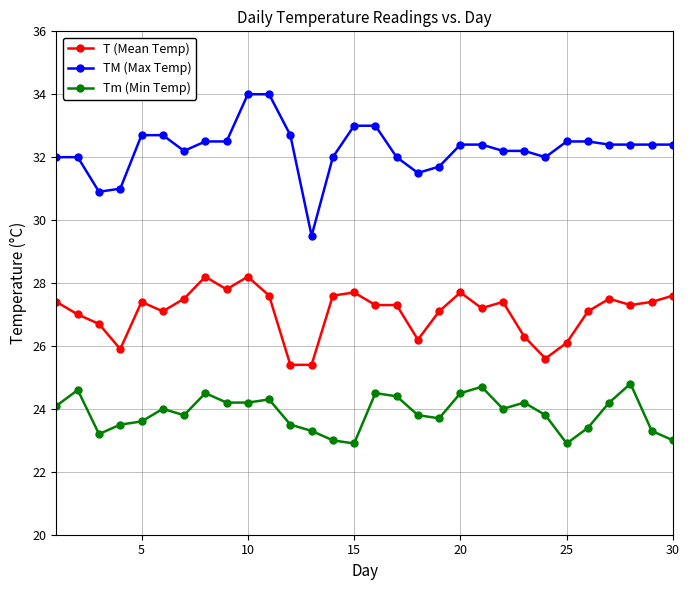

What is the difference between the second highest and second lowest values in the TM (Max Temp) series?

3.1